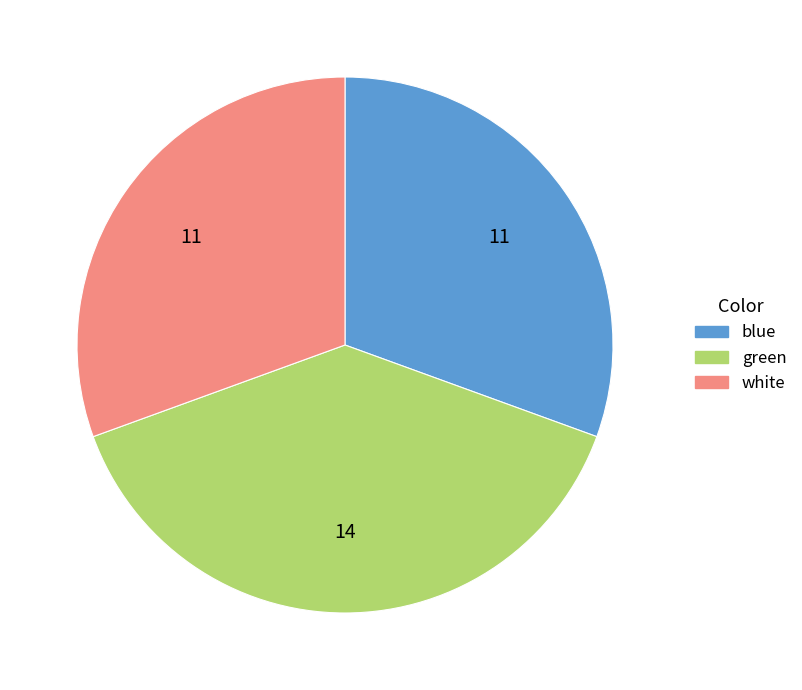

Is there a majority slice in this chart?

No